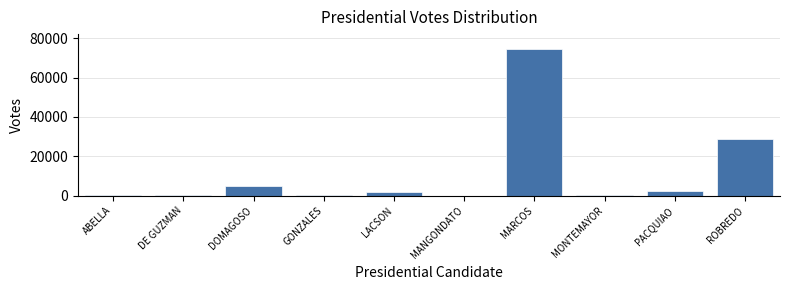

True or false: the data shows 25945 at MARCOS.

False